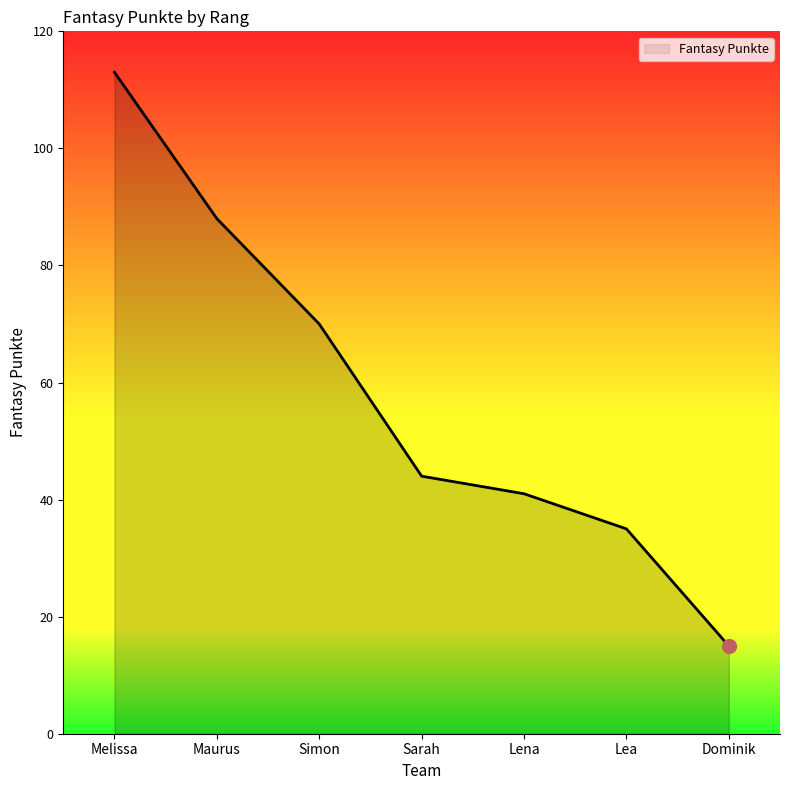

What is the label of the 2nd point from the right?

Lea